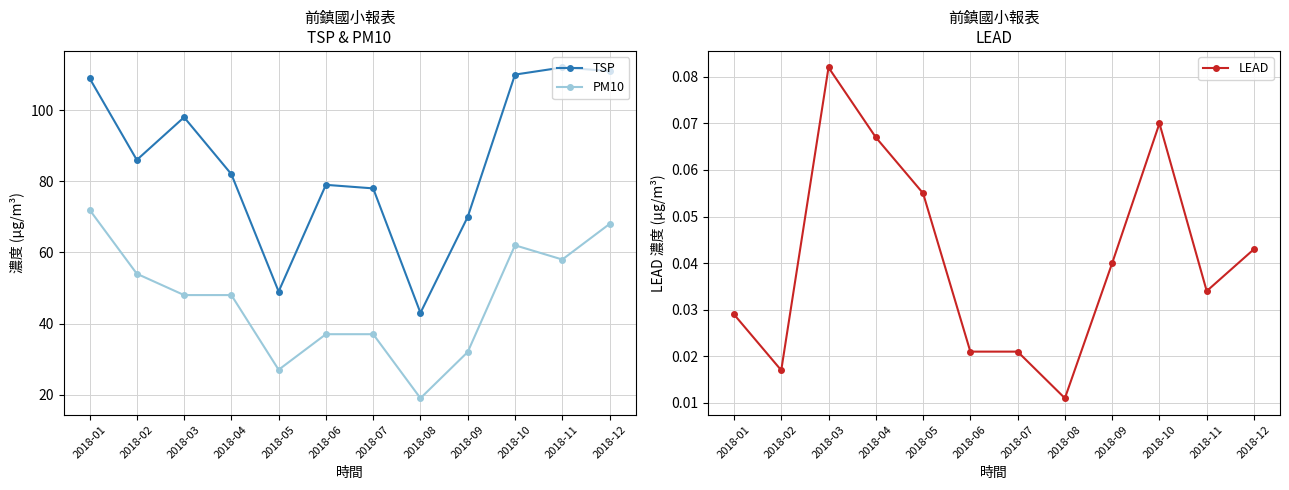

Is the value of TSP at 2018-12 greater than the value of LEAD at 2018-10?

Yes